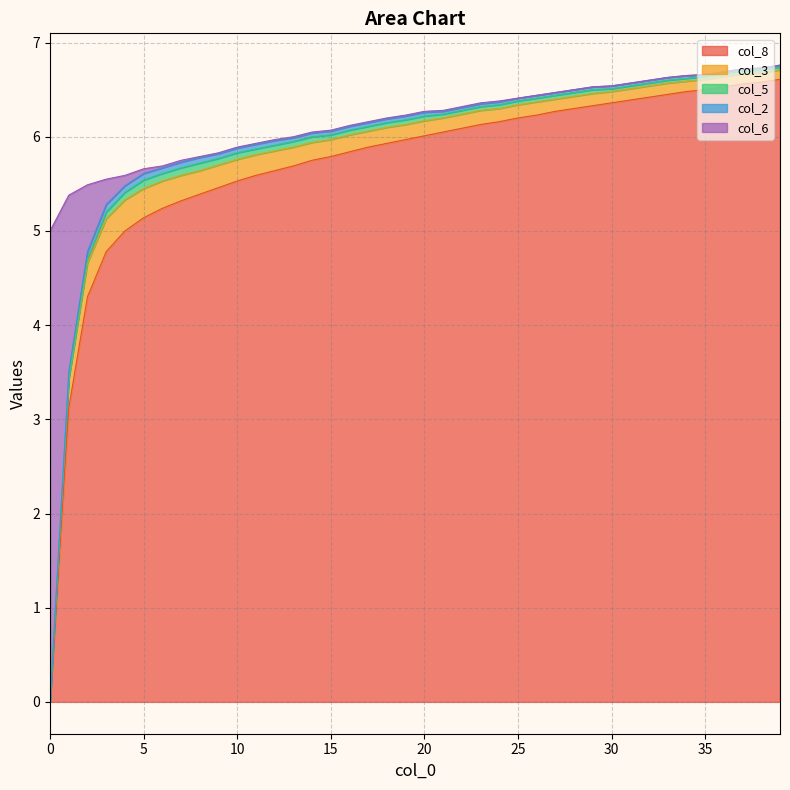

At how many categories does at least one series exceed 2?

40